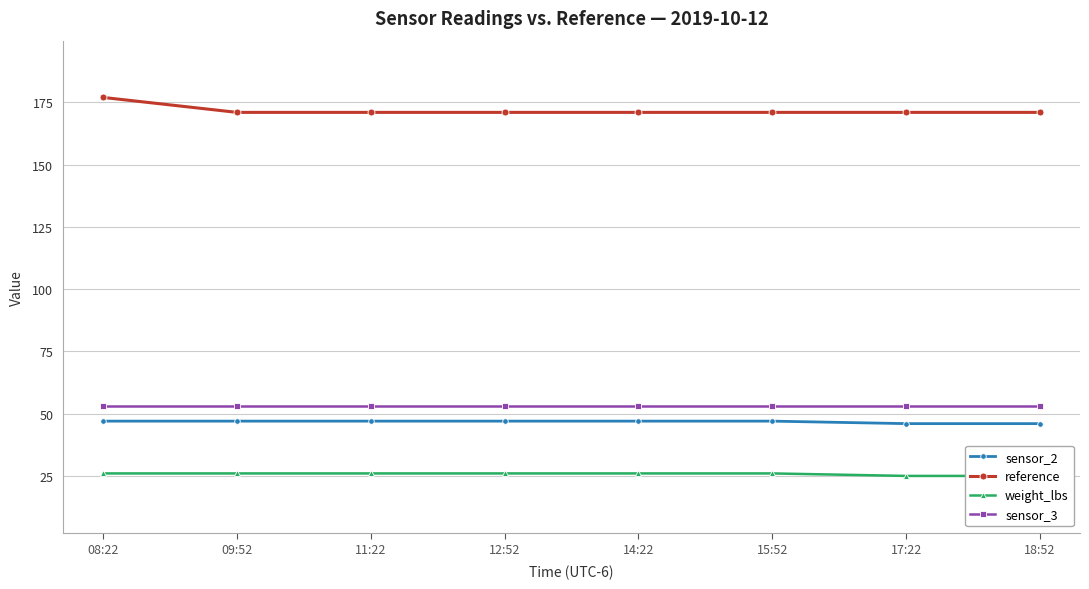

True or false: reference and sensor_3 intersect in this chart.

False